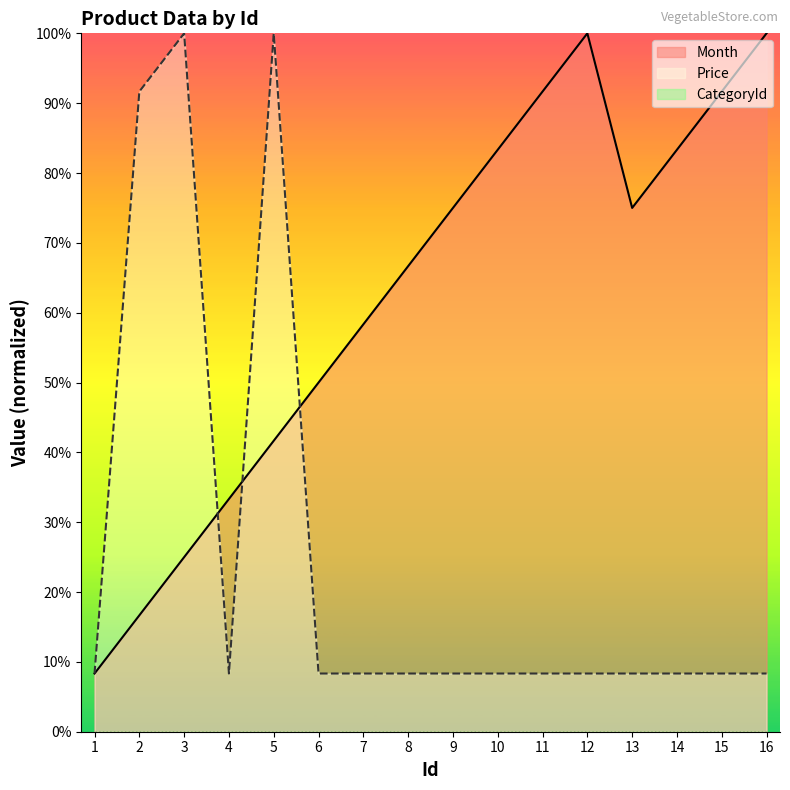

True or false: Price and Month cross at least once.

True